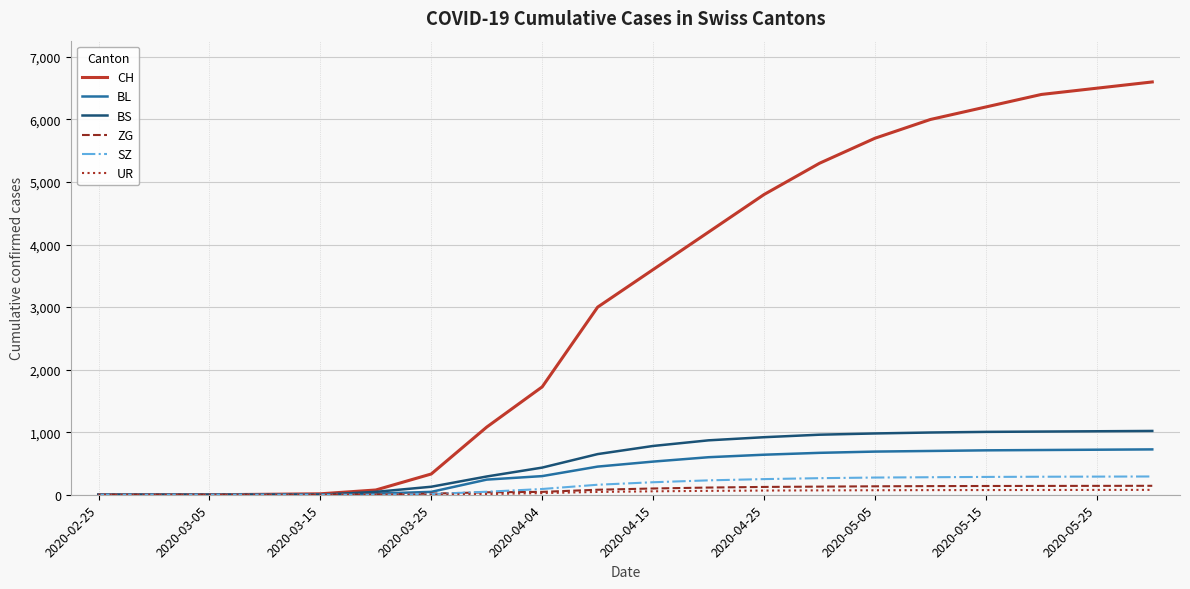

At how many categories does at least one series exceed 5196?

7